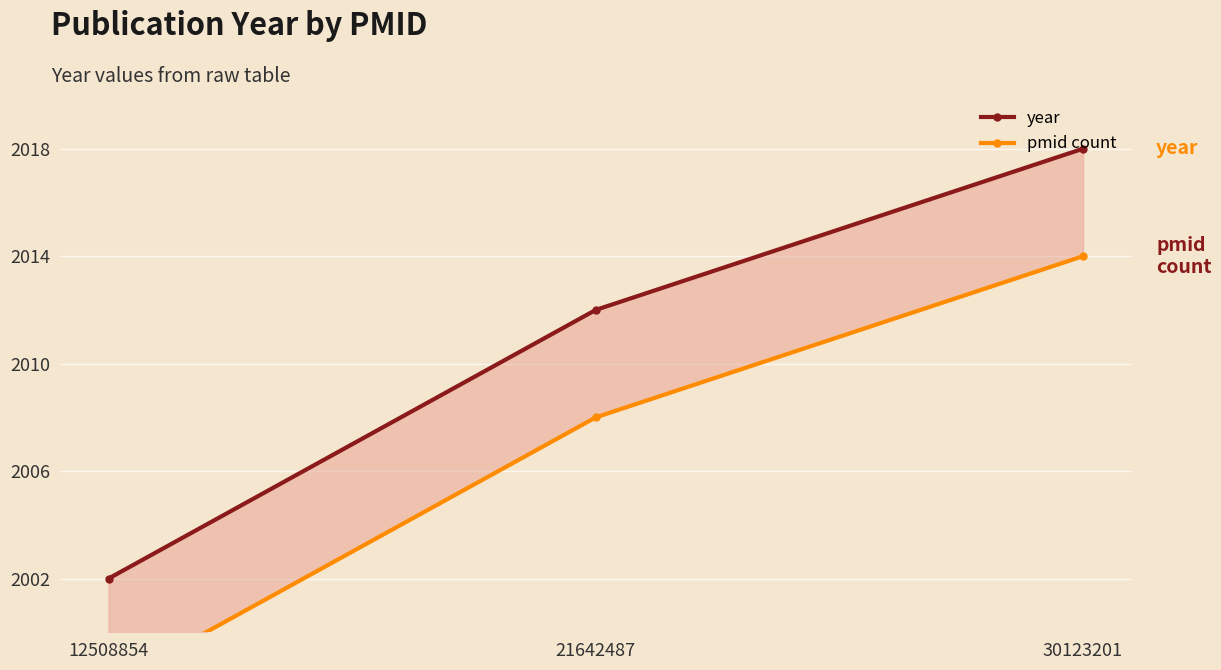

Reading left to right, extract all data points from this chart.

year: 2002	2012	2018
pmid count: 1998	2008	2014